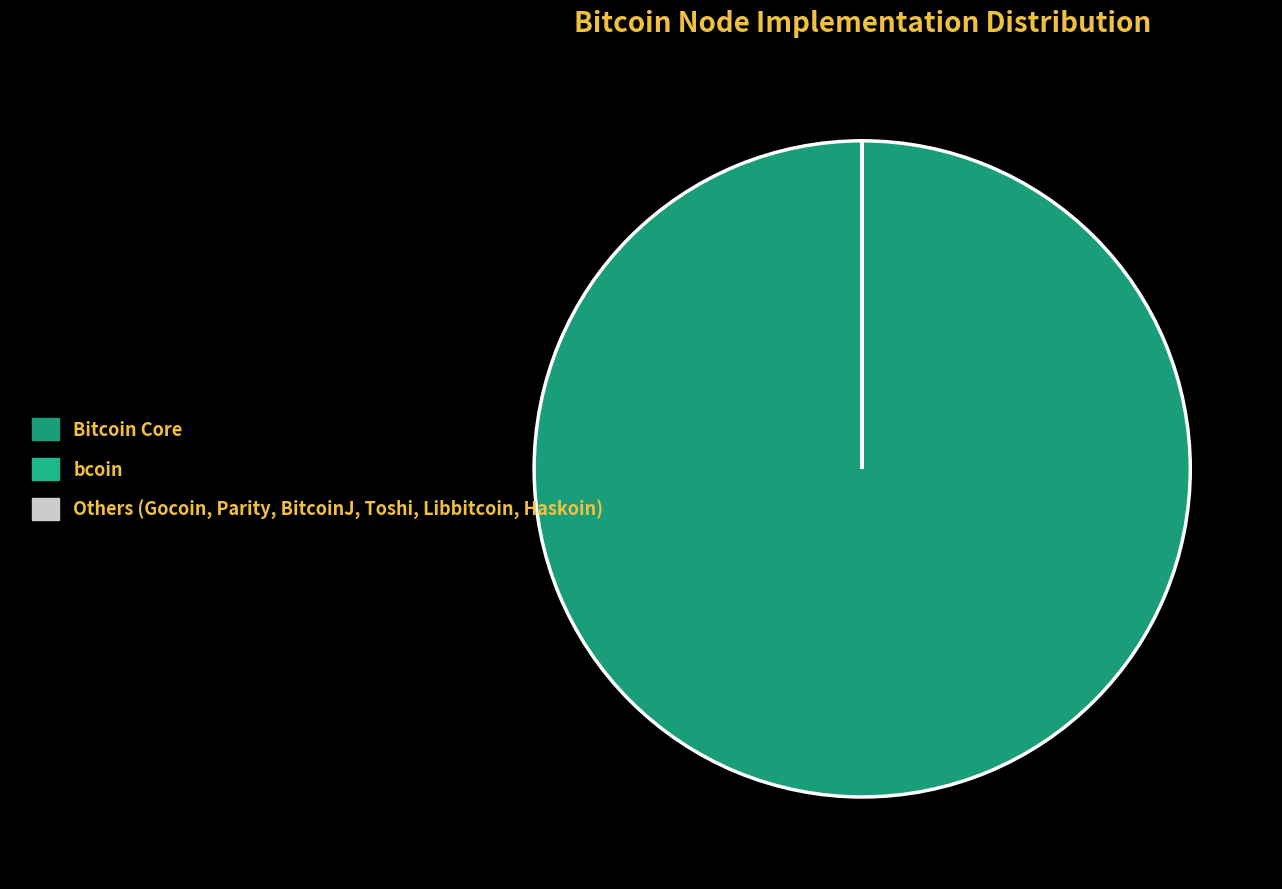

Is there any slice that represents more than half of the pie?

Yes